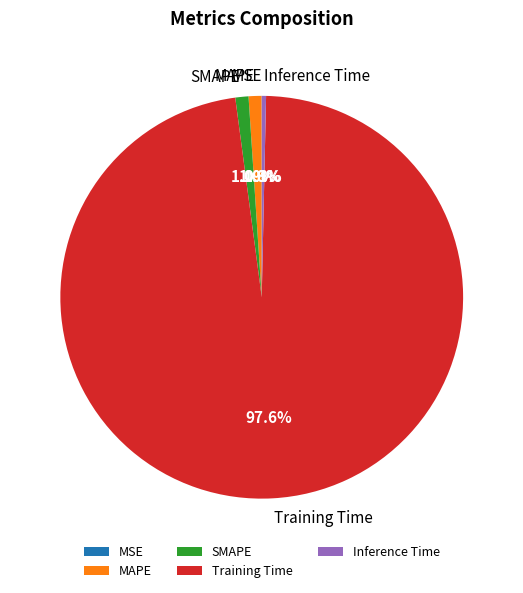

Between Inference Time and MAPE, which is larger?

MAPE